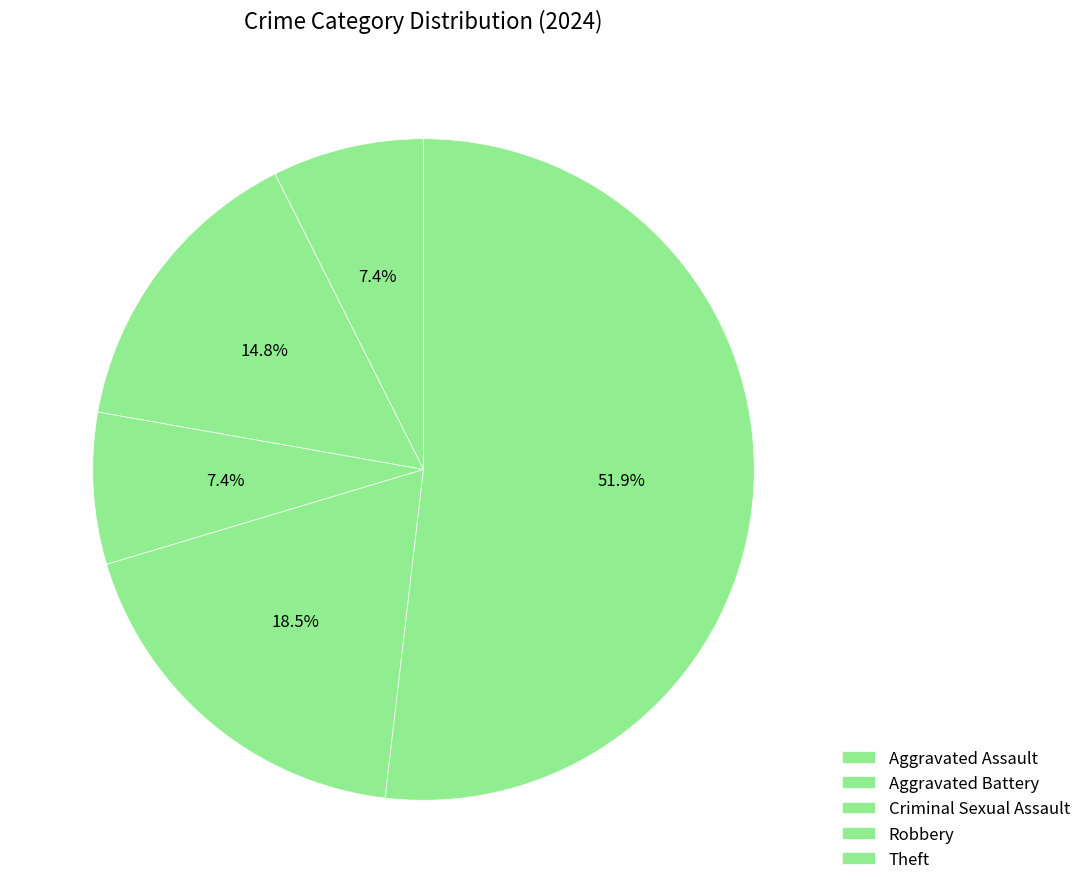

How many segments does this pie chart have?

5